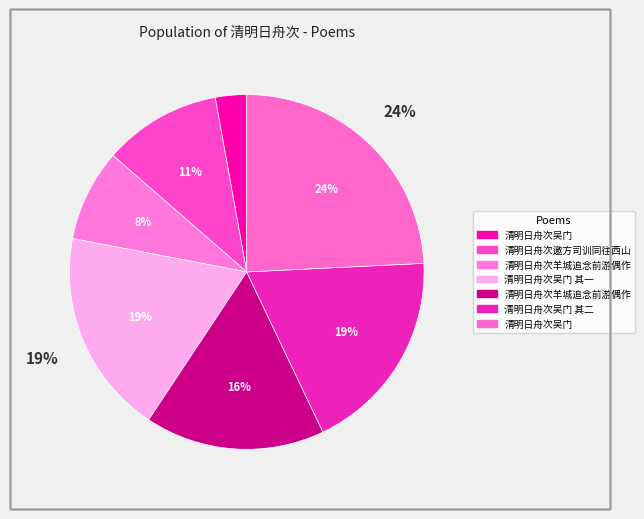

To the nearest percent, what is the difference between the 清明日舟次吴门 其二 and 清明日舟次羊城追念前游偶作 slice percentages?

2%